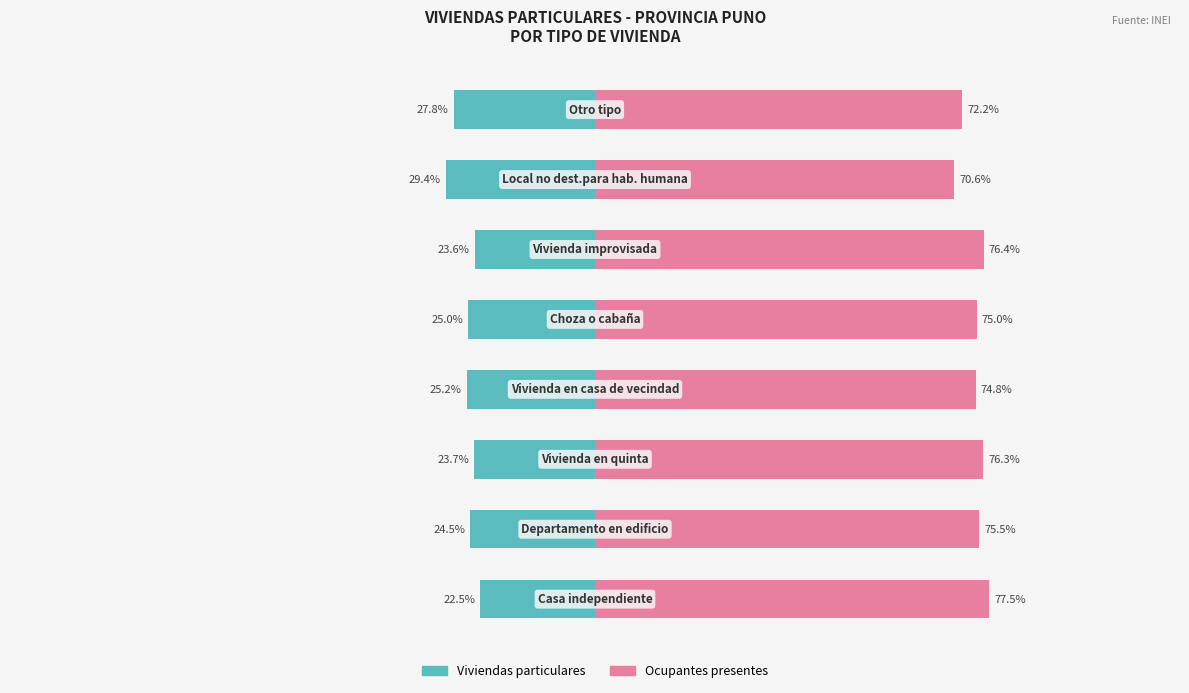

Rank the series by their maximum value, from highest to lowest.

Ocupantes presentes, Viviendas particulares